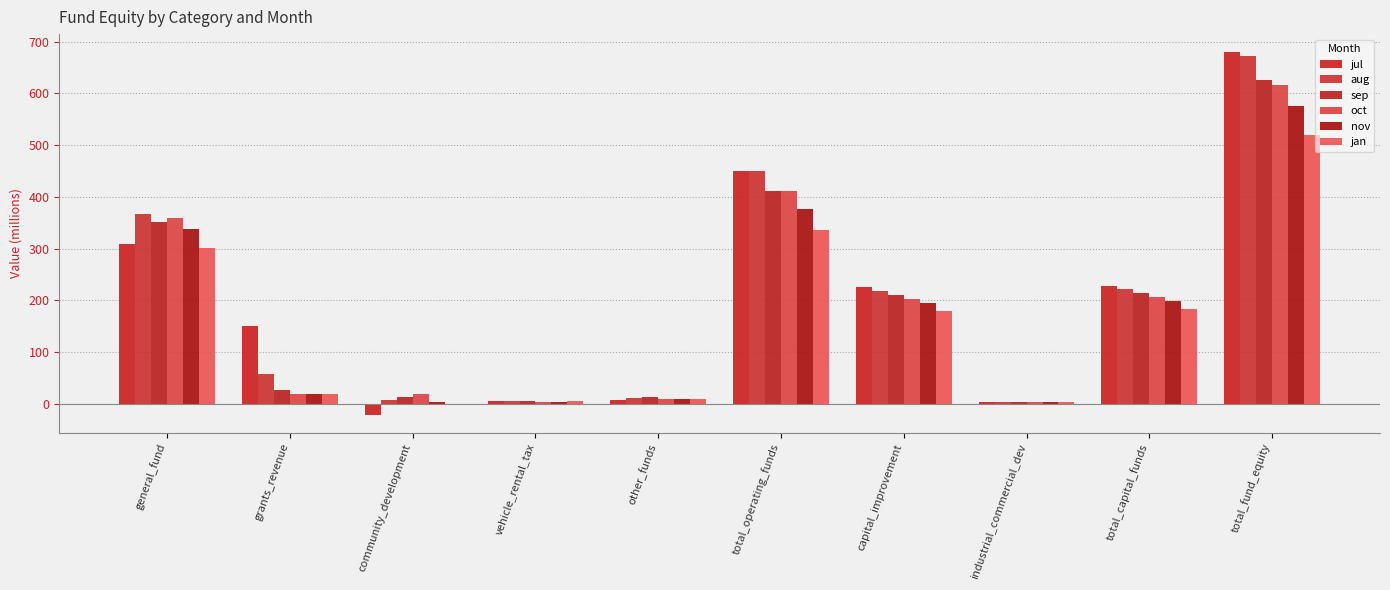

Are the bars horizontal?

No